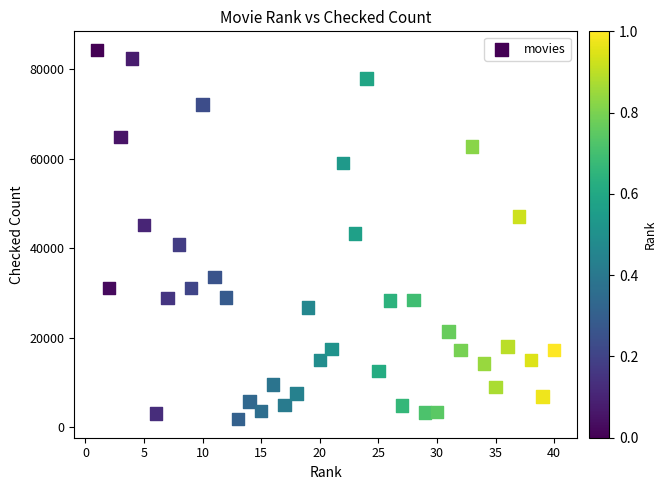

What is the range of X values (max minus min)?

39